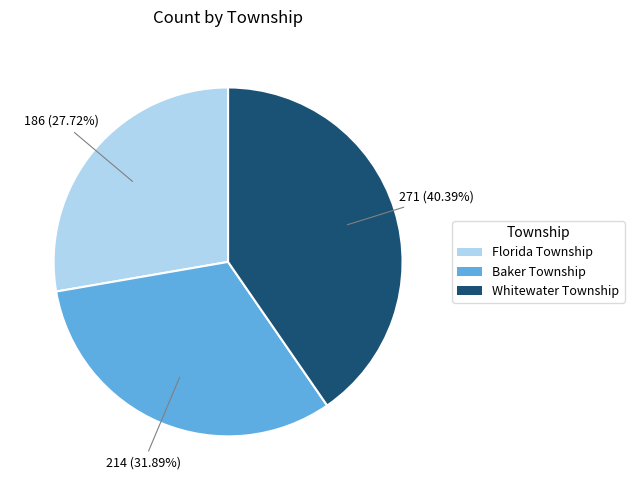

How many segments does this pie chart have?

3